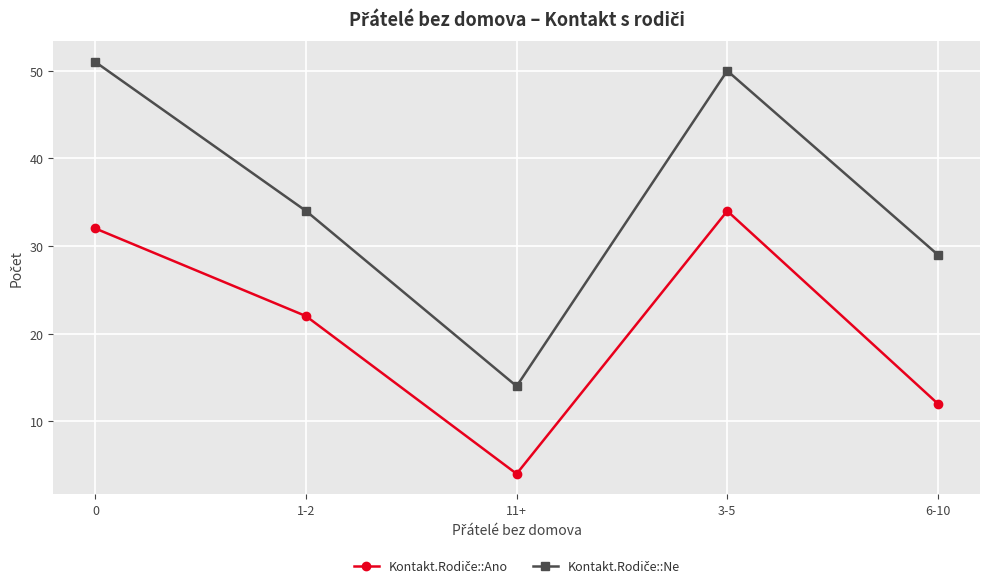

What is the total value across all series at 1-2?

56